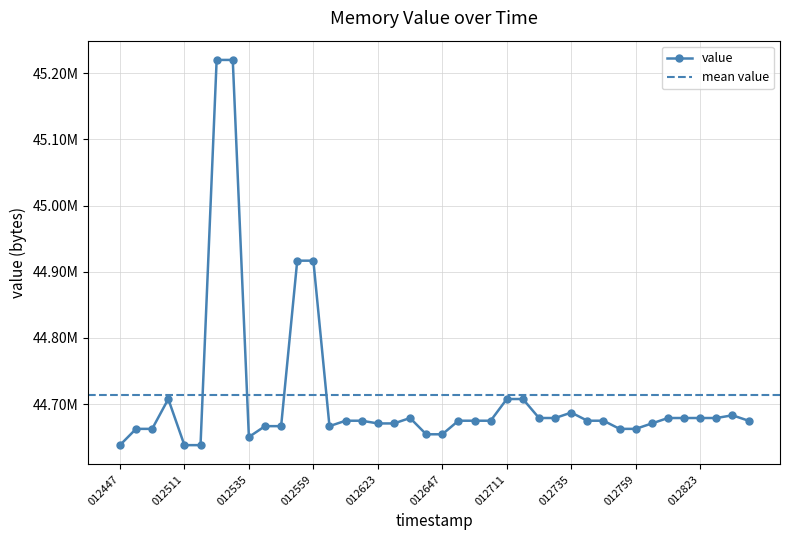

What is the value of the 18th point from the left?

44670976